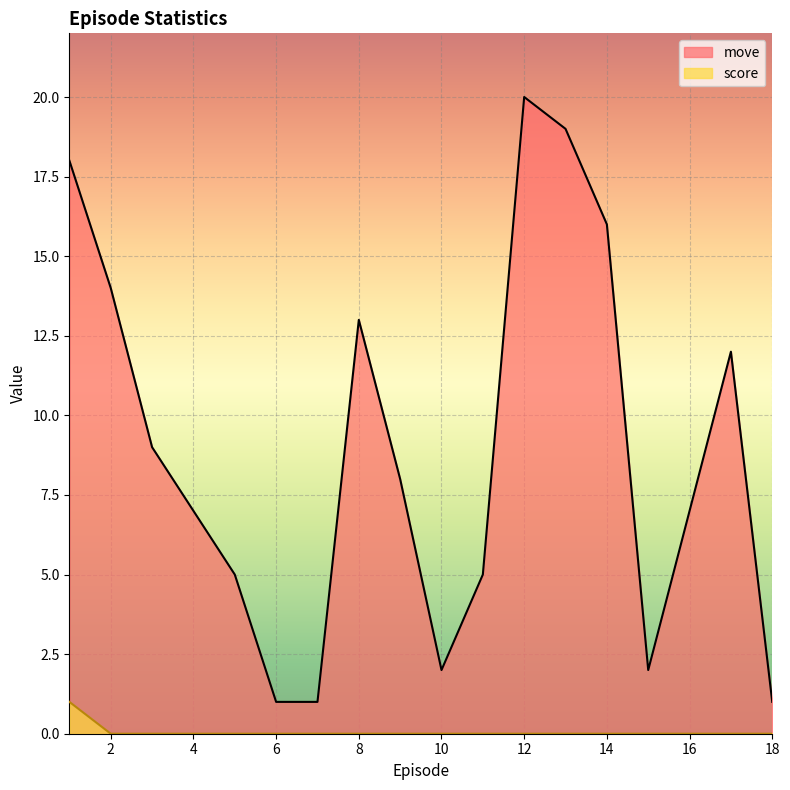

At which category is the sum across all series the highest?

12